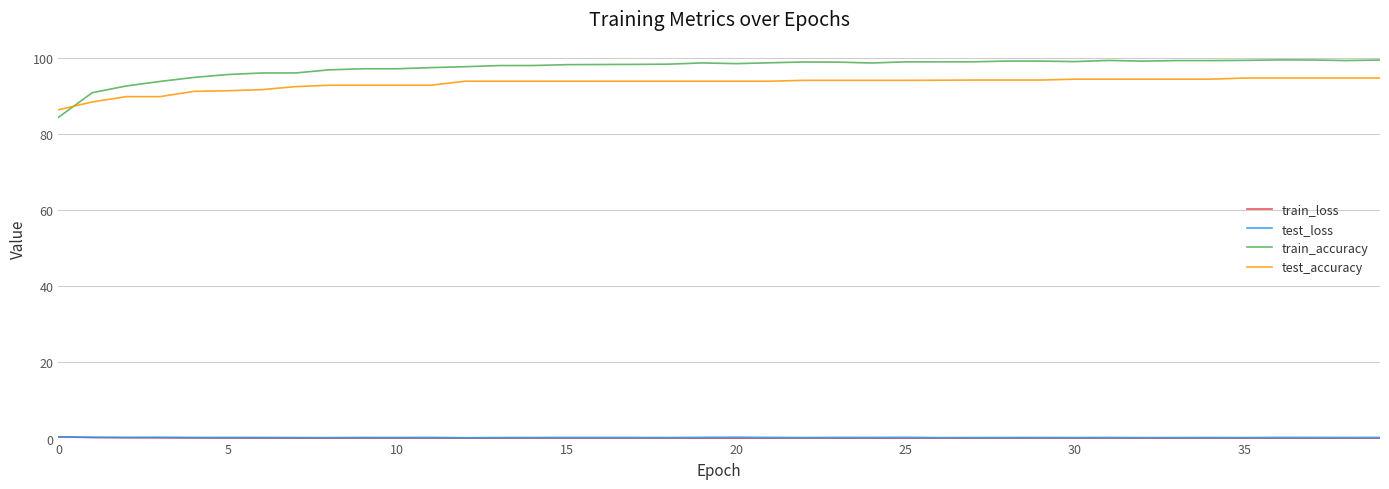

Count the number of data series in this chart.

4